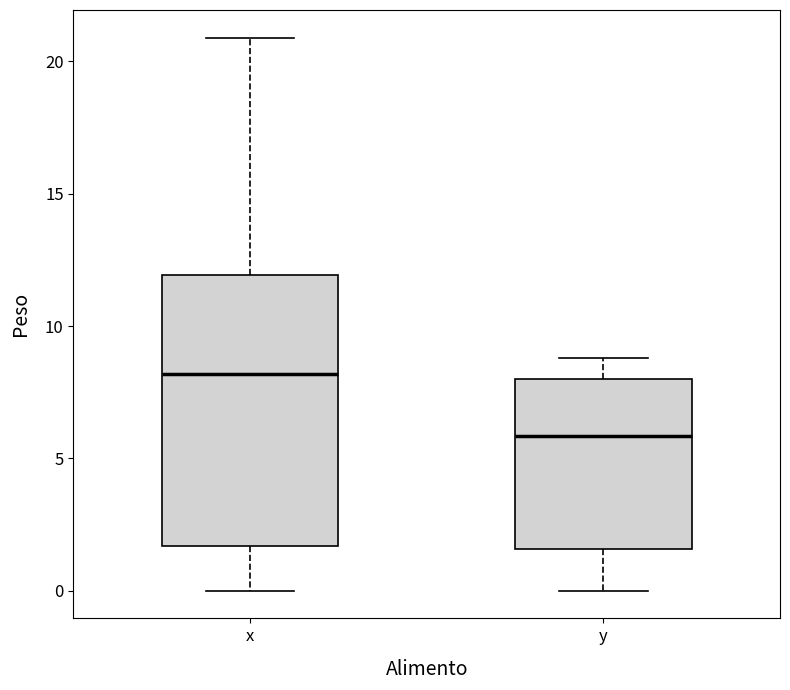

Reading left to right, read every box against the y-axis: the position of its median line, the range the box covers, and the ends of its whiskers. The values are not printed on the chart, so give them approximately, as read against the axis.

x: median 8.0, box 1.5 to 12.0, whiskers 0.0 to 21.0
y: median 6.0, box 1.5 to 8.0, whiskers 0.0 to 9.0